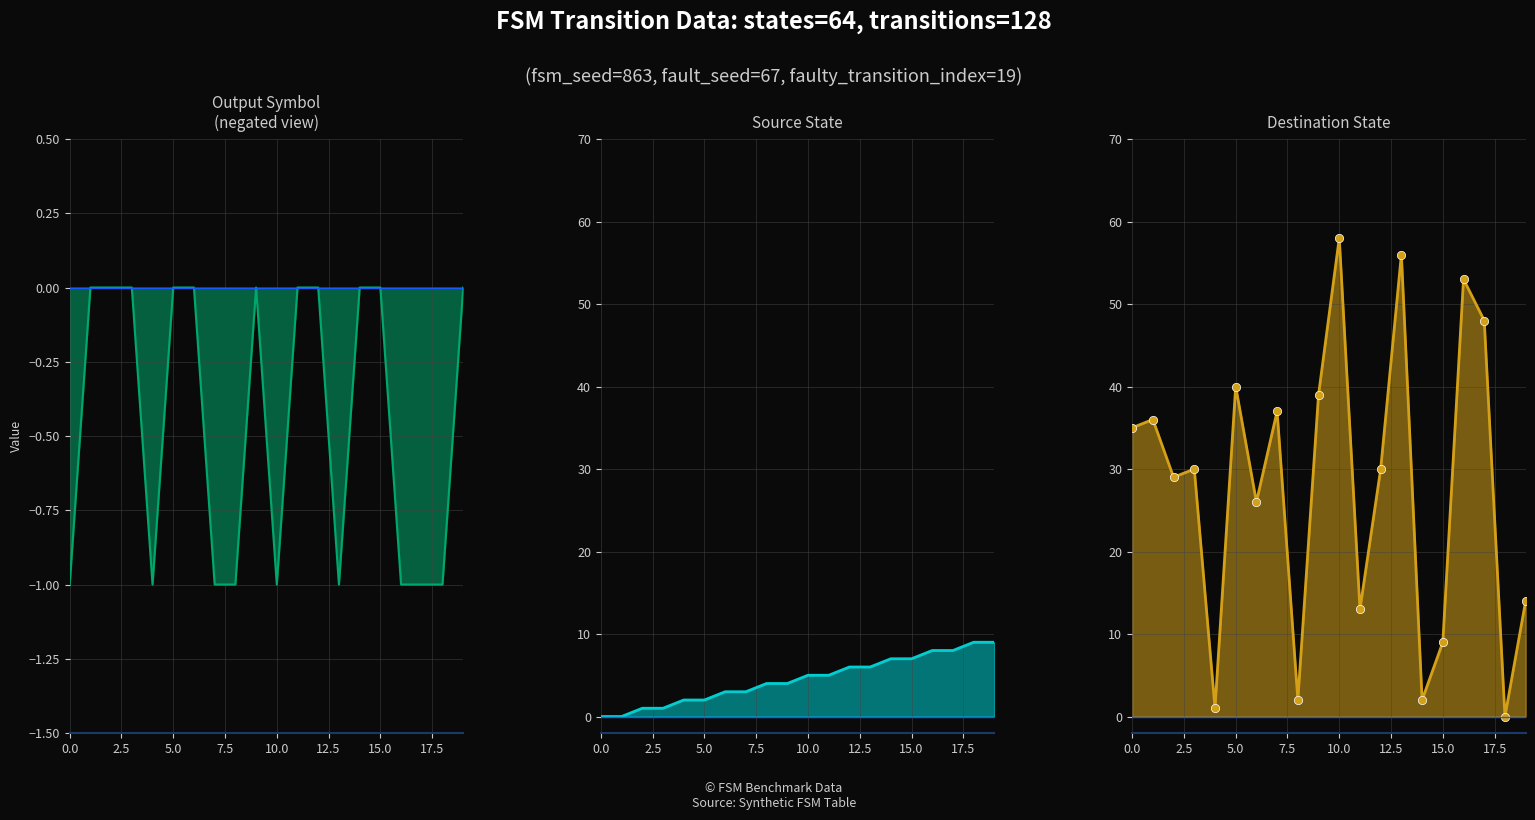

At which category is the sum across all series the highest?

10